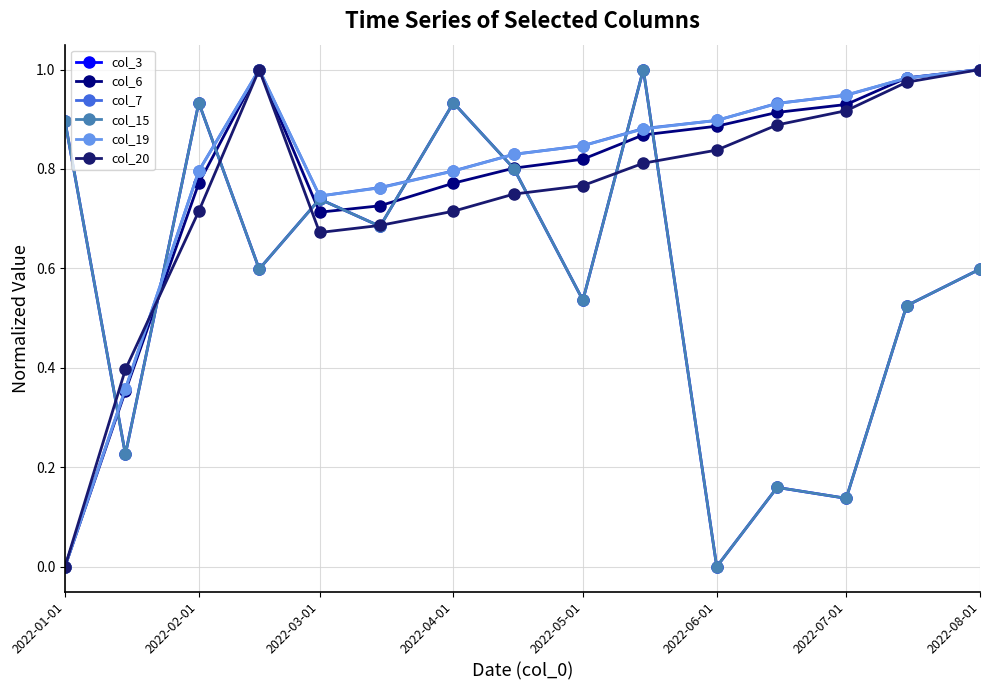

Which series has the widest spread of values?

col_3